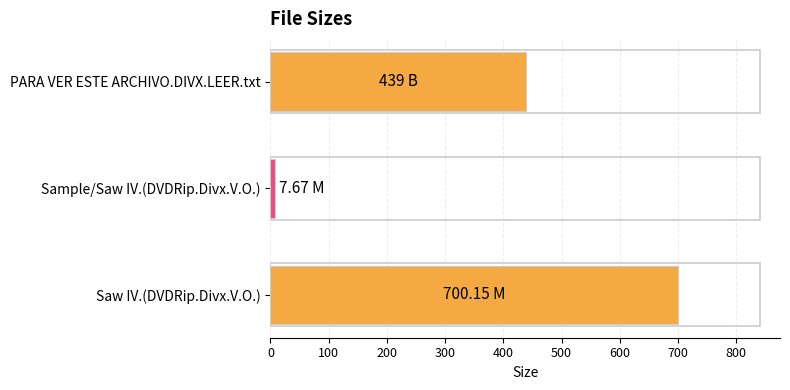

Where is the data nearest to the value 353?

PARA VER ESTE ARCHIVO.DIVX.LEER.txt